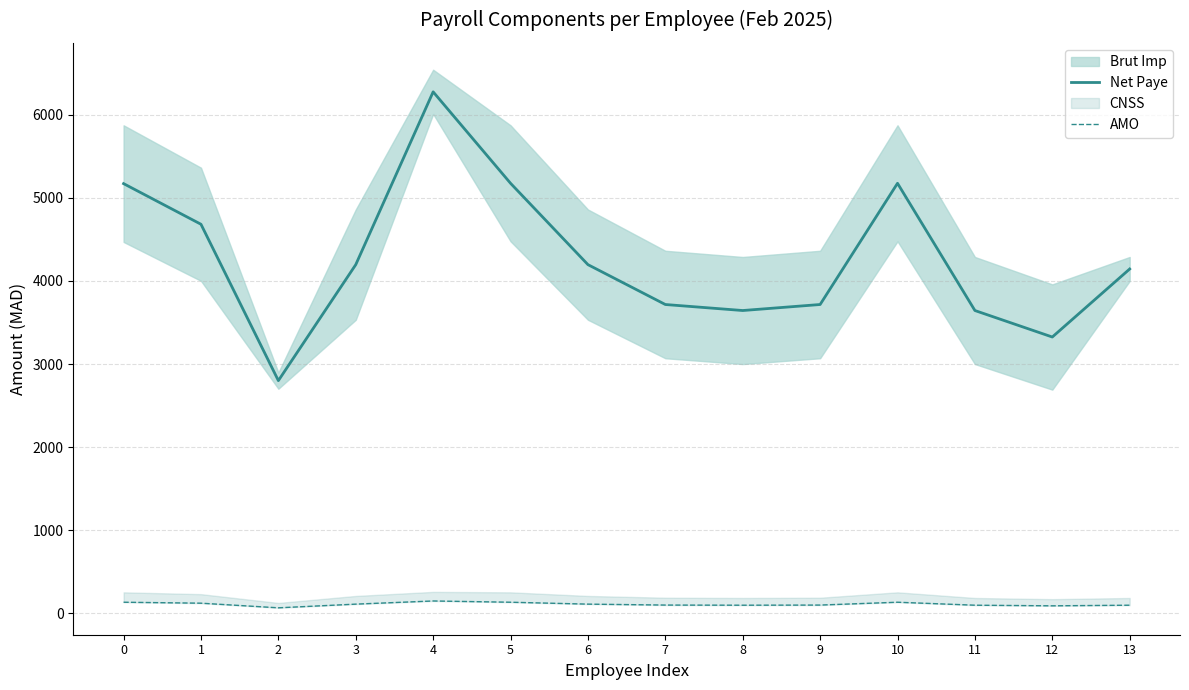

What is the difference between the highest and lowest values at 8?

3547.6